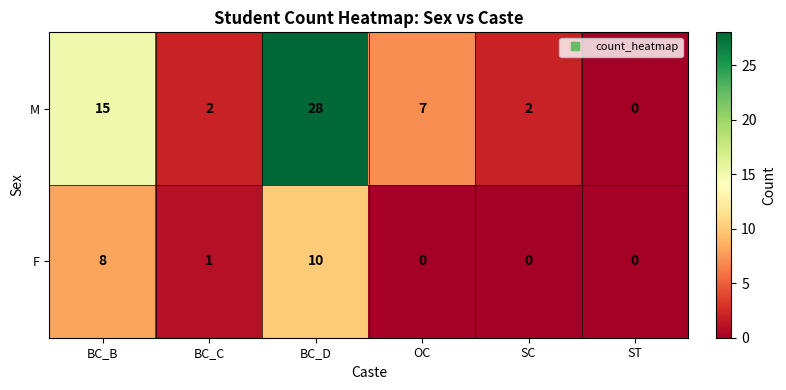

The value of M at BC_D is 48. True or false?

False